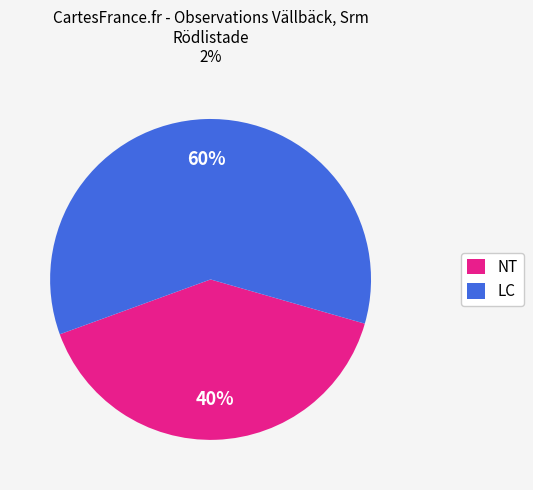

Rank the categories by value from highest to lowest.

LC, NT